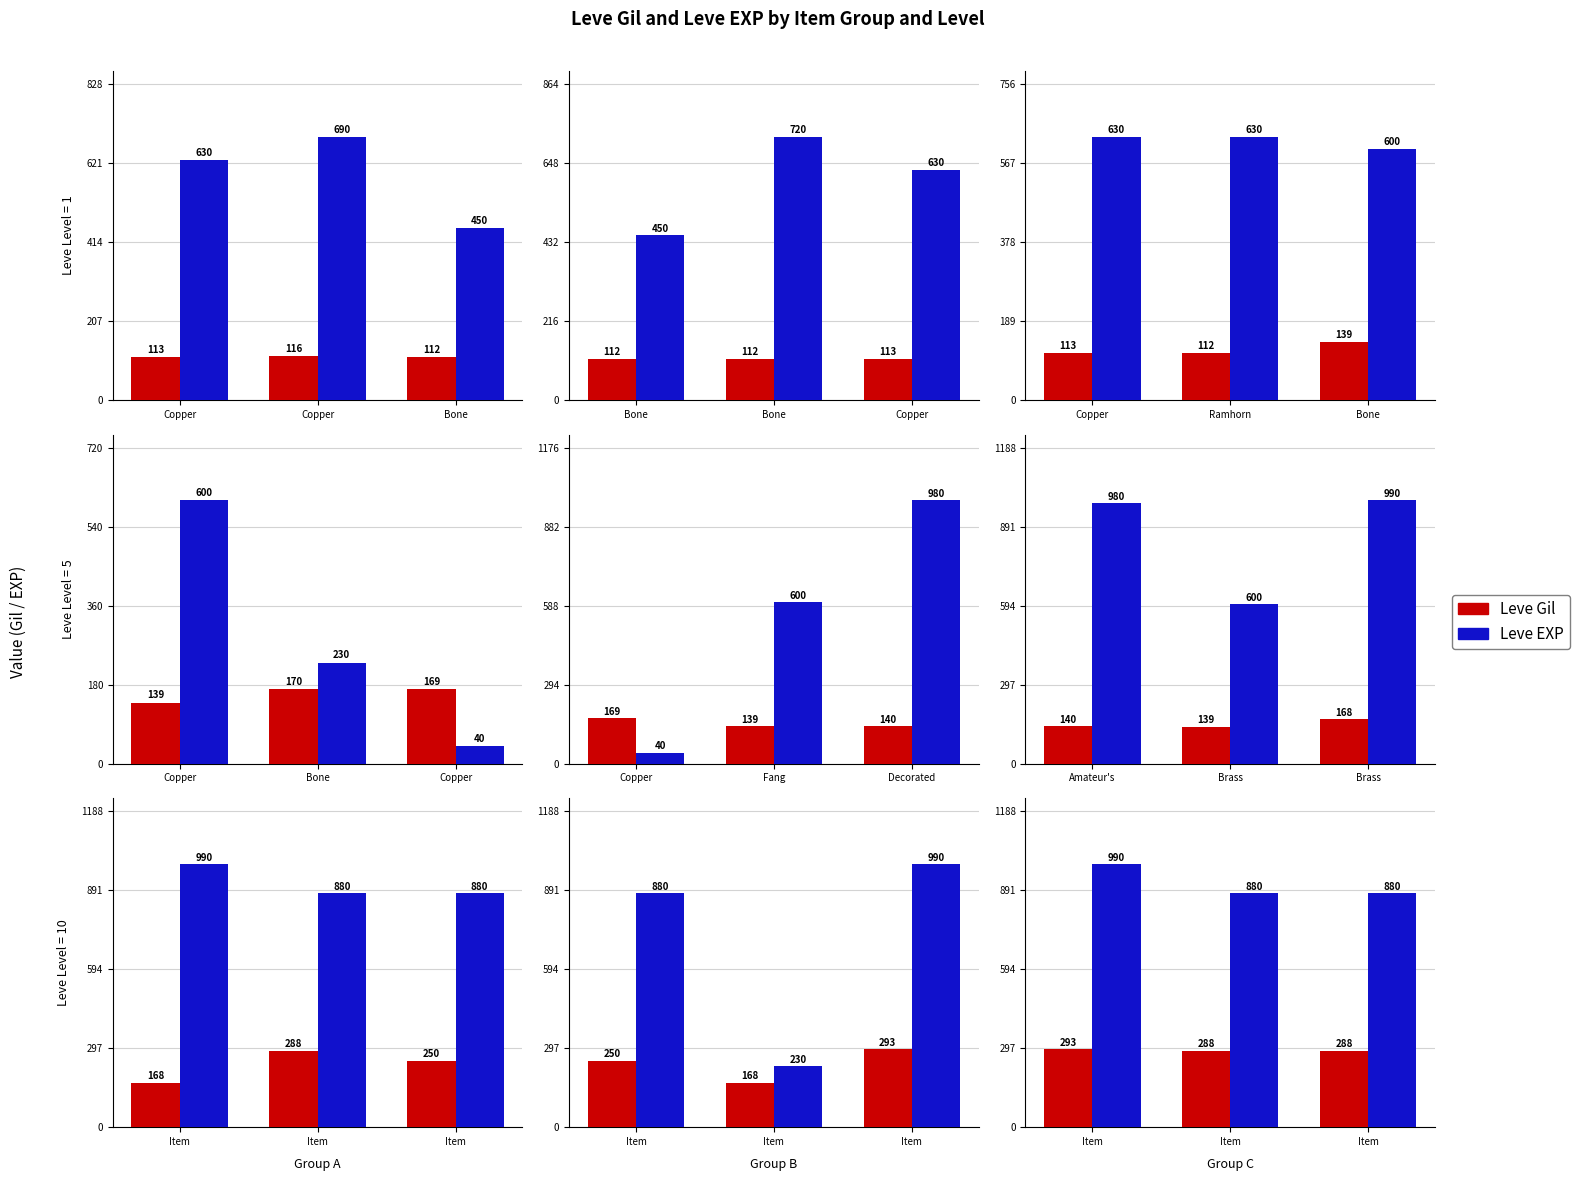

The value of Leve Gil at Item is 176. True or false?

False